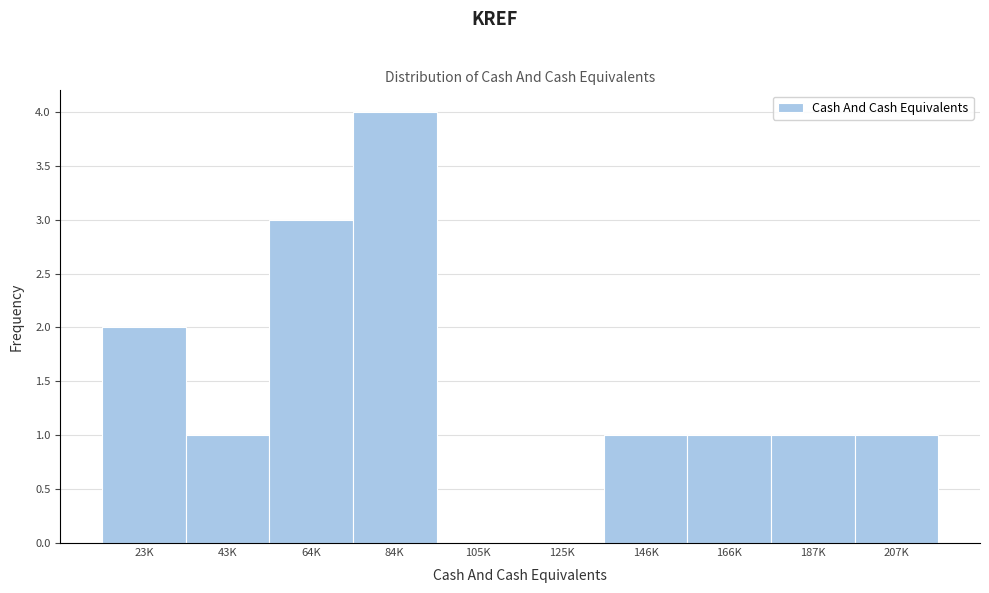

Reading right to left, what are all the values shown in this chart?

207K=1	187K=1	166K=1	146K=1	125K=0	105K=0	84K=4	64K=3	43K=1	23K=2